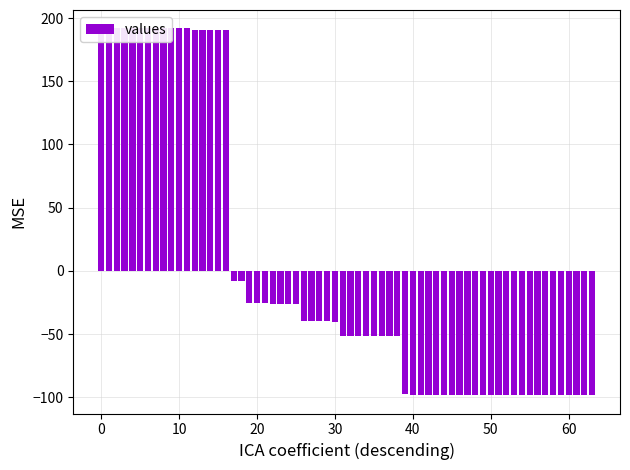

Count the number of data series in this chart.

1